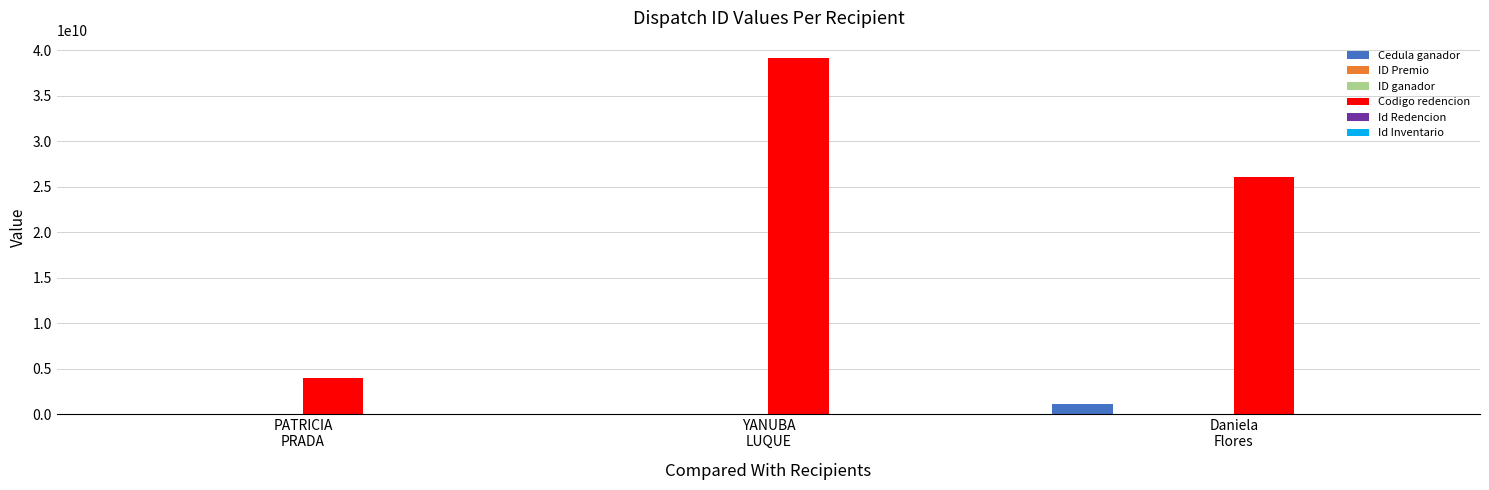

What is the maximum value shown in the chart?

39125291120